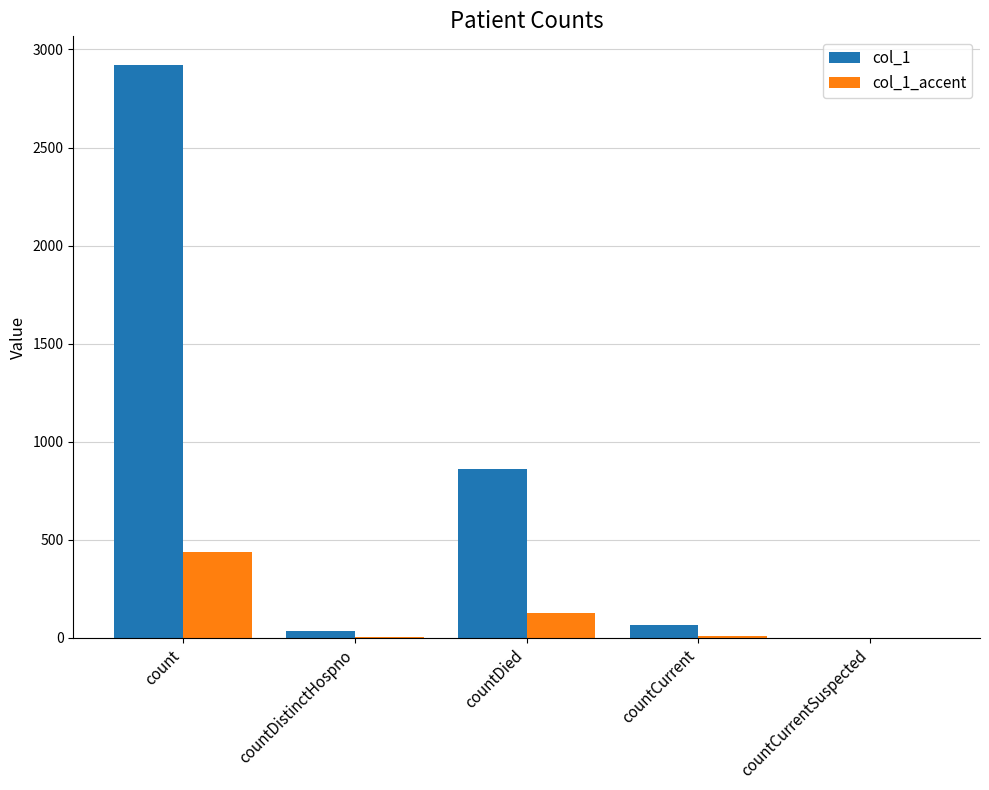

Which label corresponds to the largest value in the chart?

count